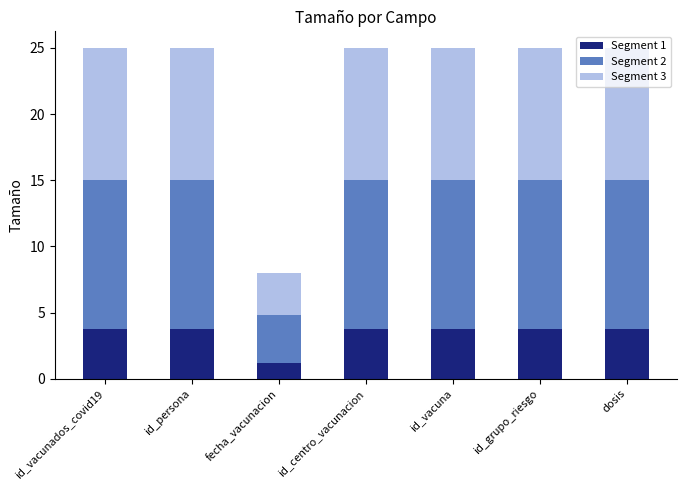

What is the average value of the Segment 1 series?

3.4